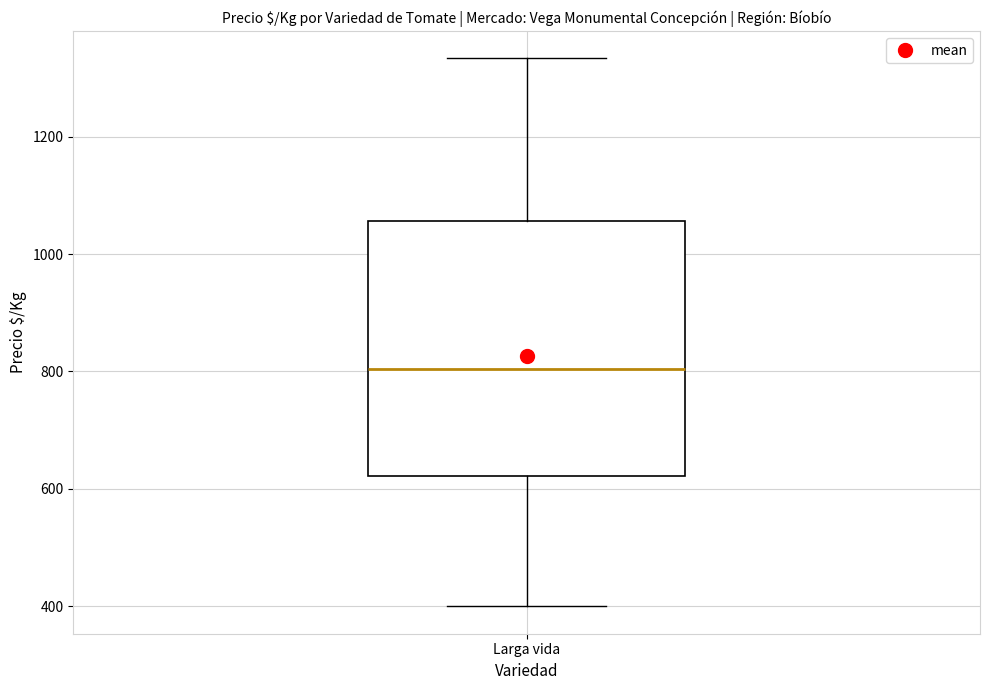

Transcribe this box plot: give where the median line is, the range the box spans, and where the two whiskers end, as read against the y-axis. The values are not printed on the chart, so give them approximately, as read against the axis.

median 800, box 620 to 1060, whiskers 400 to 1340